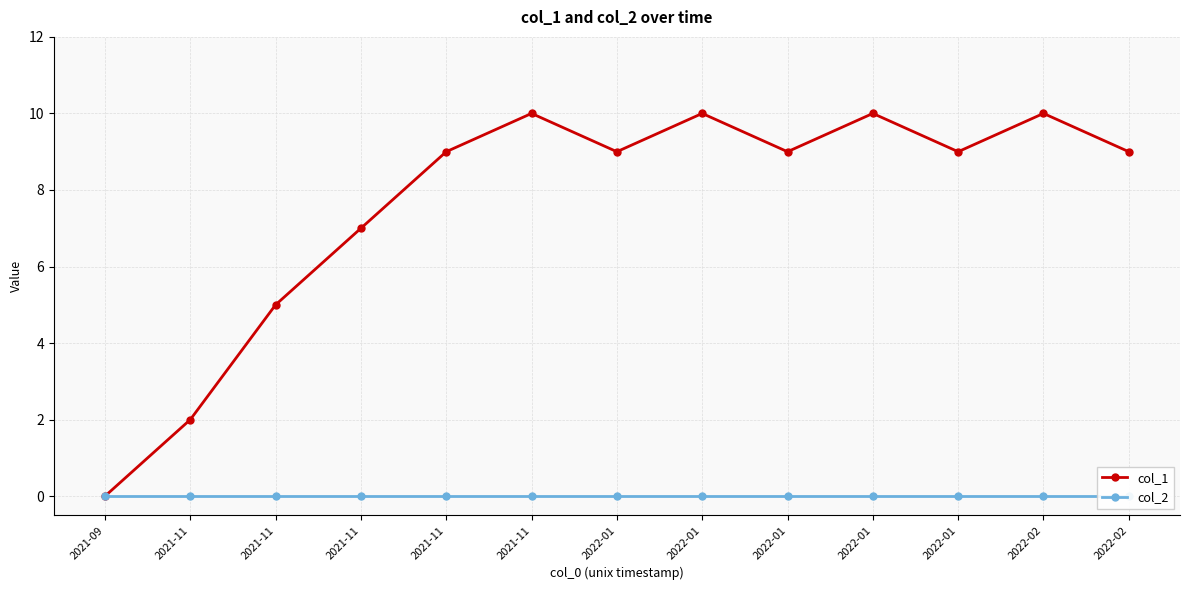

At which label does col_2 reach its peak?

2021-09